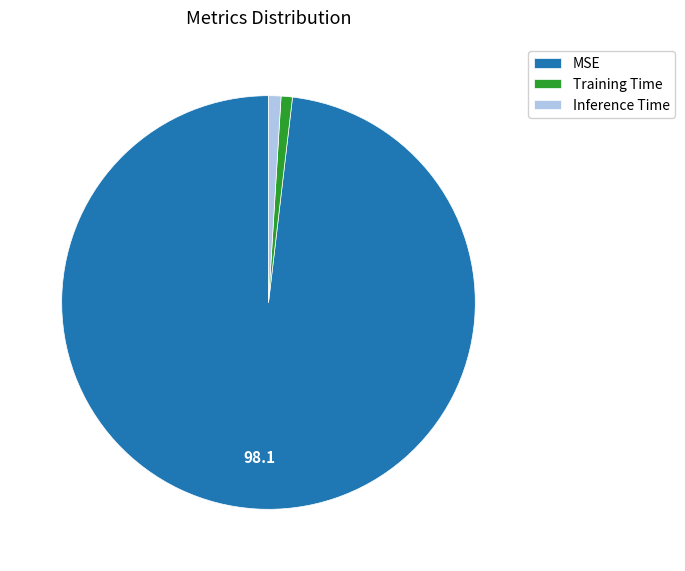

Which has a higher value, MSE or Training Time?

MSE